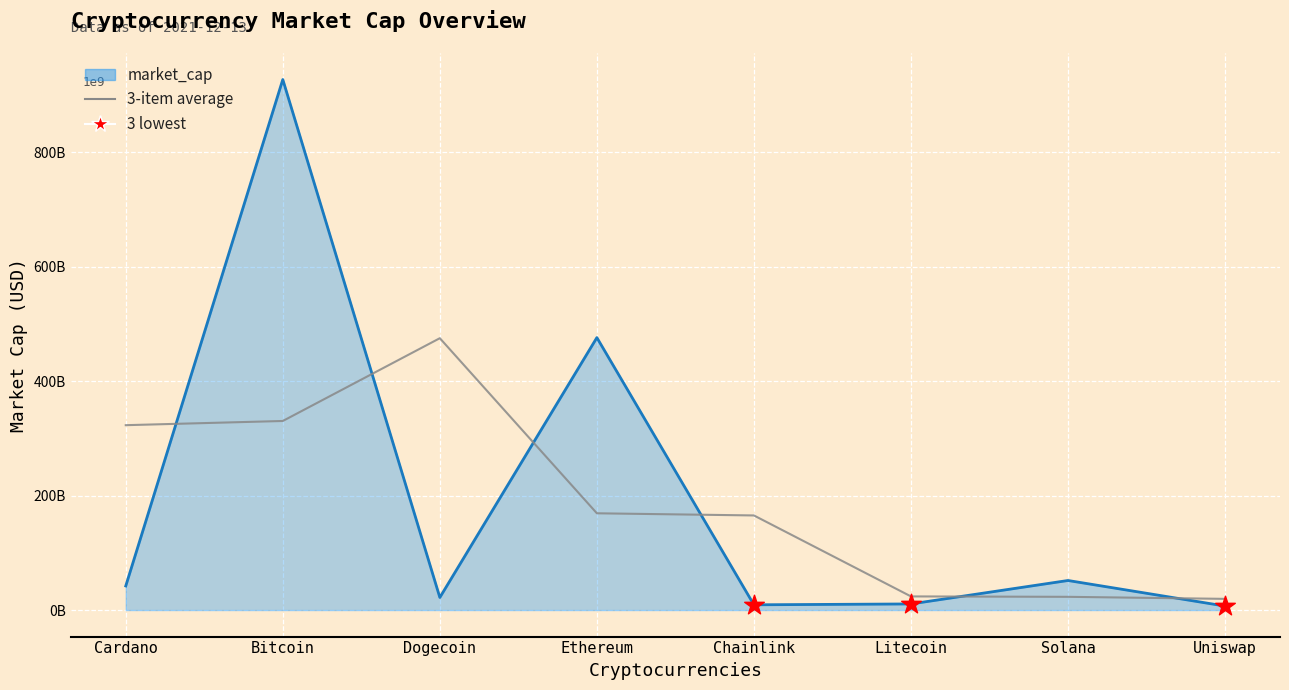

Which series has the largest Y range (max minus min)?

market_cap line